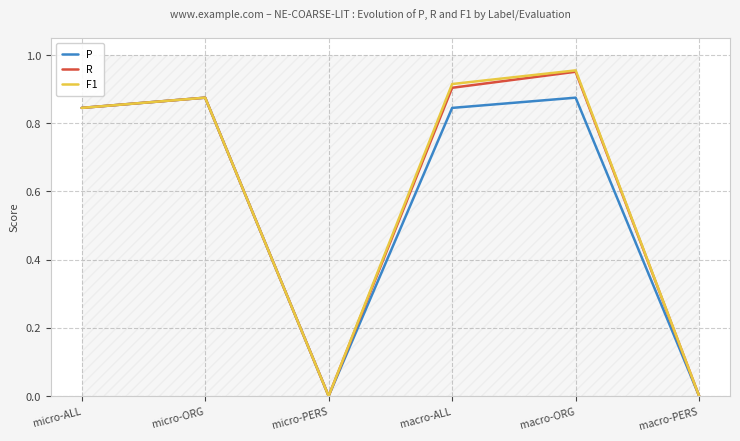

Count the number of data series in this chart.

3